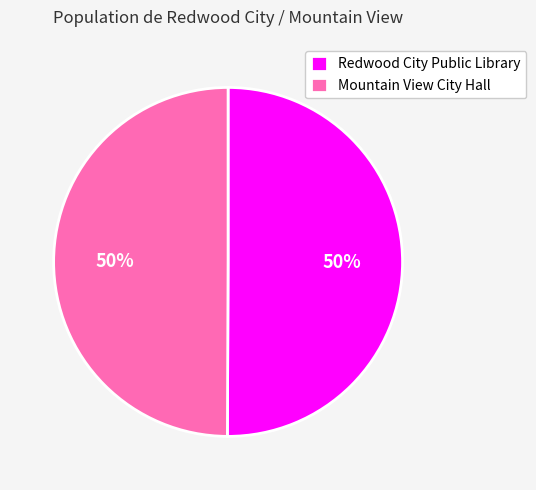

How many segments does this pie chart have?

2